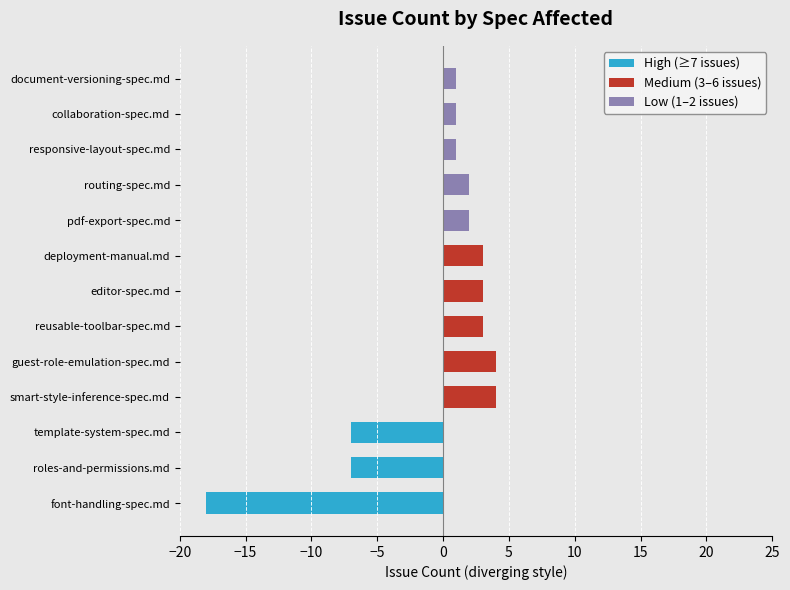

What is the sum of all Medium (3–6 issues) values?

17